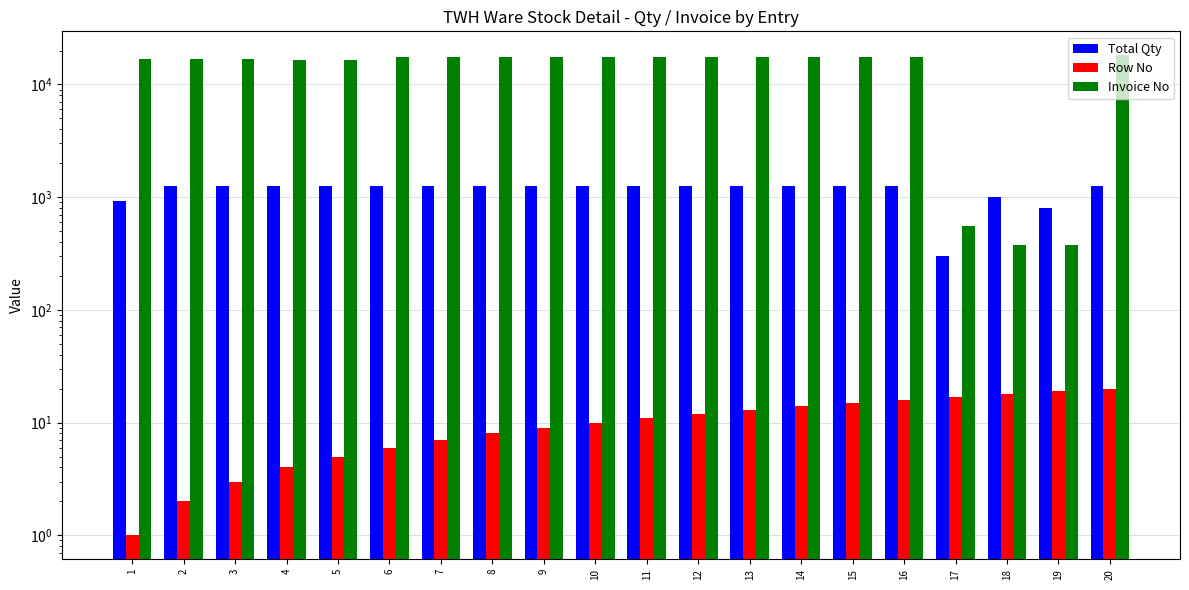

What is the difference between the maximum and minimum values in the Invoice No series?

17759